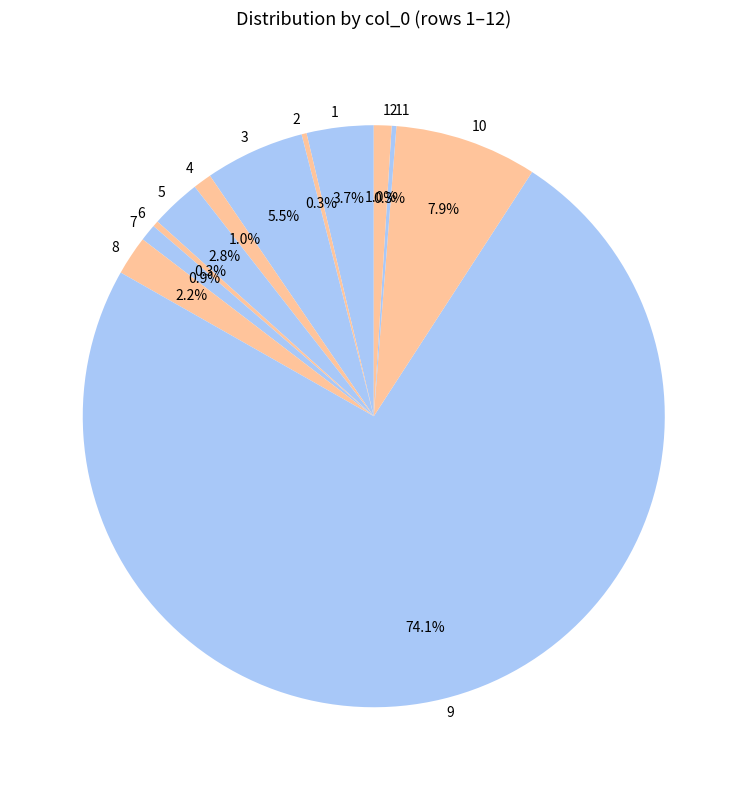

True or false: 1 accounts for 4% of the total.

True